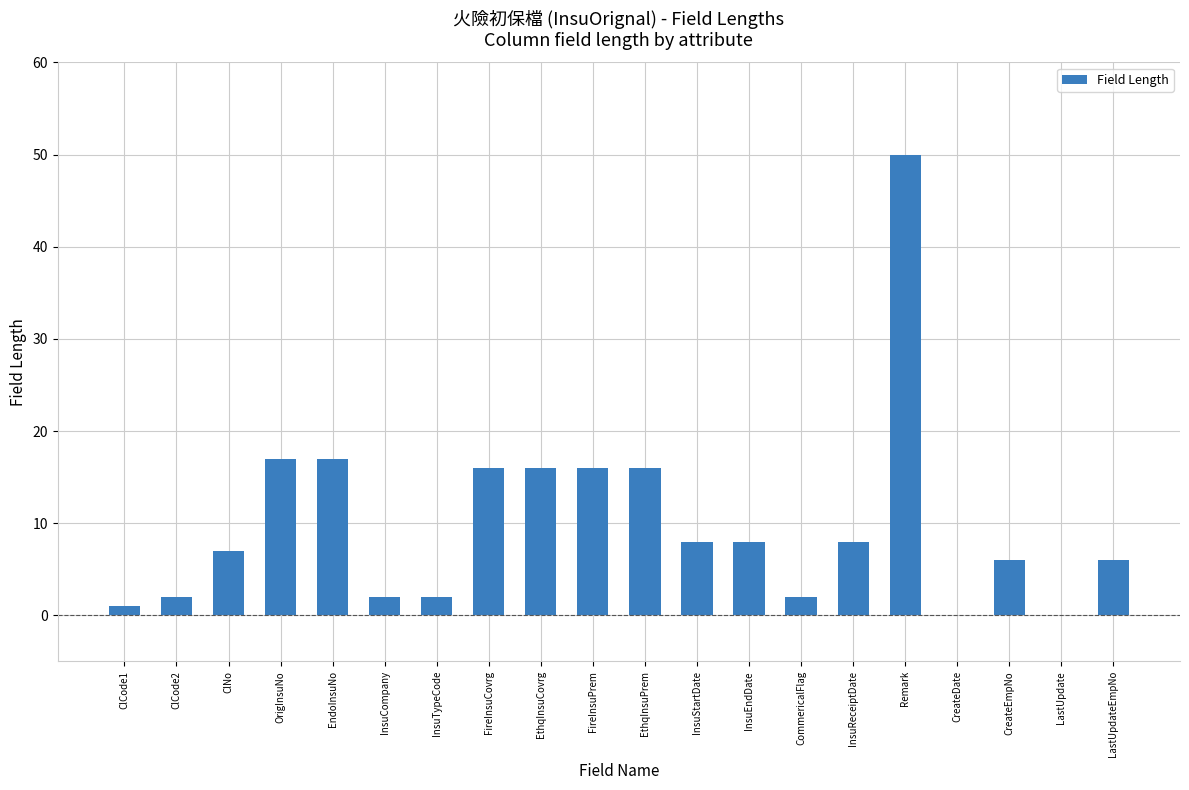

What is the sum of all values?

200